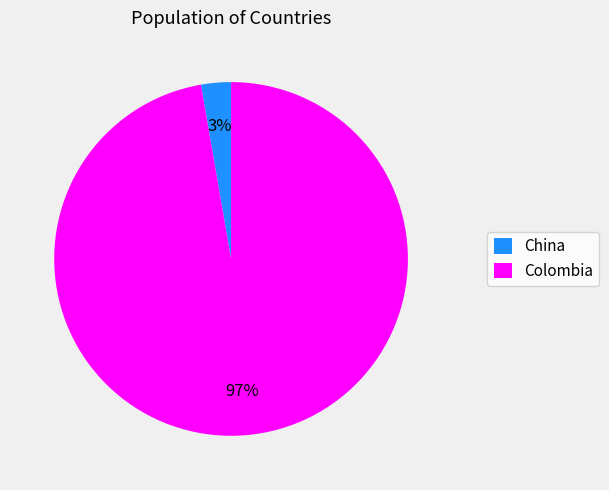

To the nearest percent, what is the combined percentage of China and Colombia?

100%